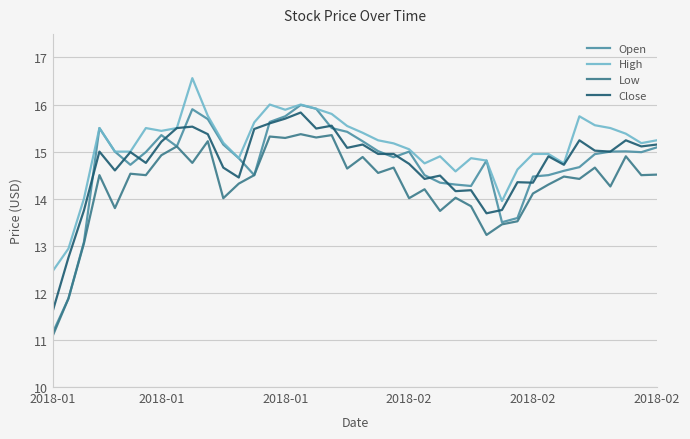

Which series has the largest total across all categories?

High